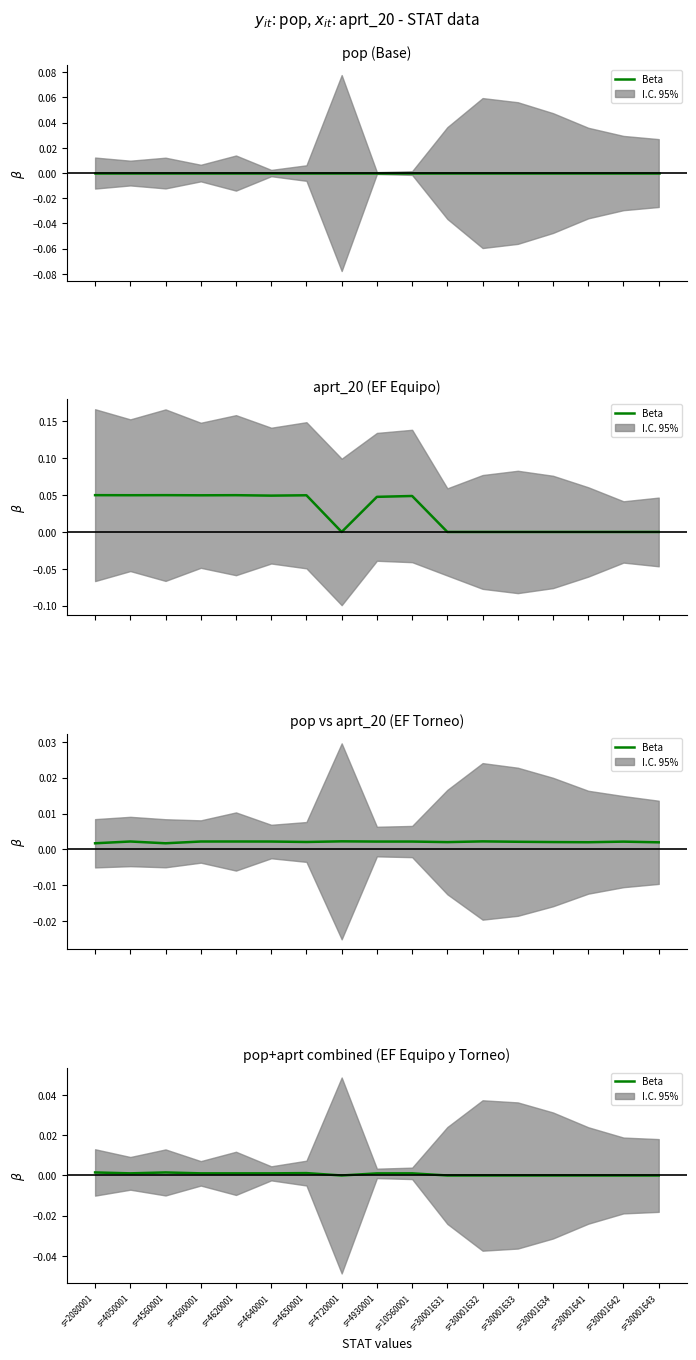

How many data points are above 0?

9